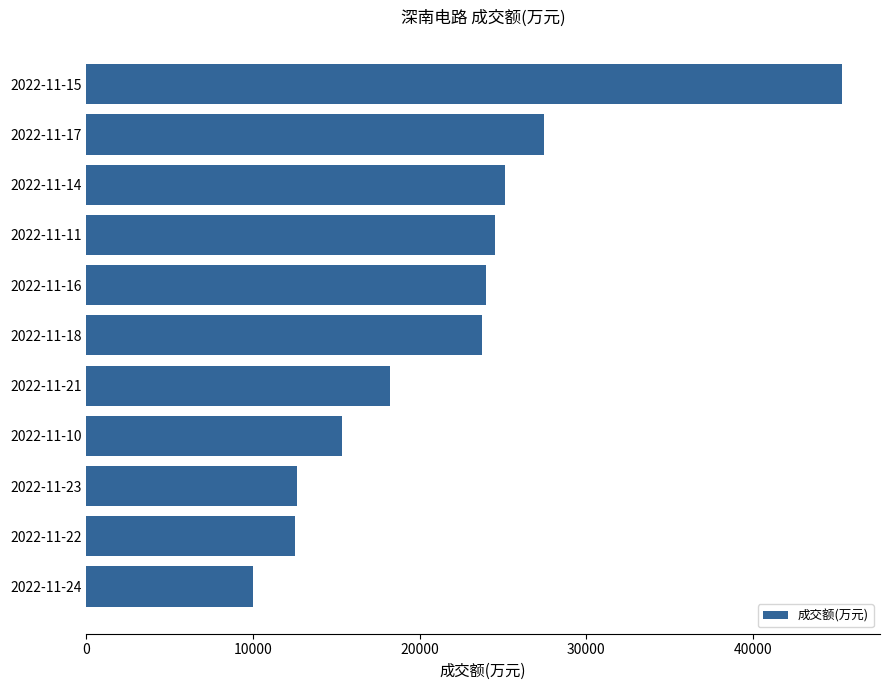

What is the difference between the maximum and minimum values?

35336